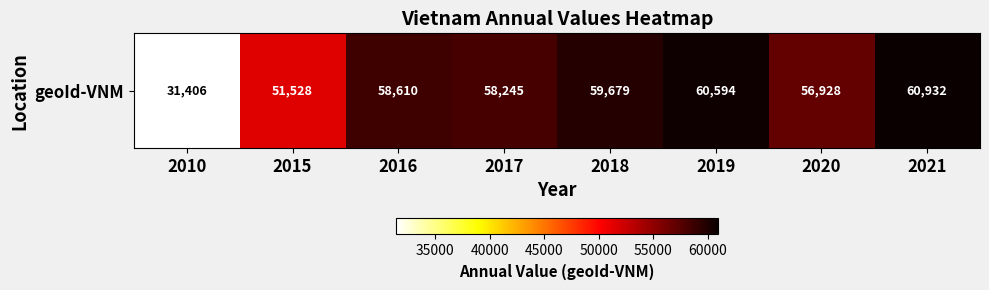

Reading left to right, what are all the values shown in this chart?

2010=31406	2015=51528	2016=58610	2017=58245	2018=59679	2019=60594	2020=56928	2021=60932